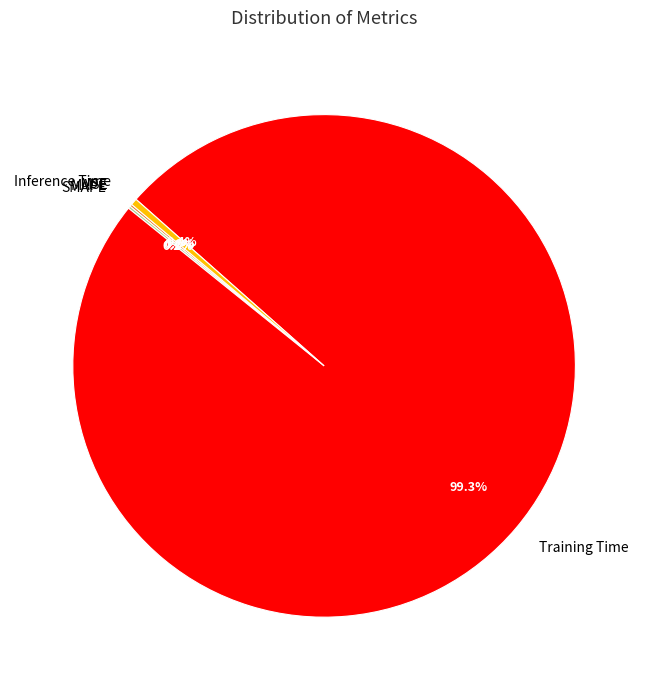

What portion of the pie excludes Inference Time?

99.6%